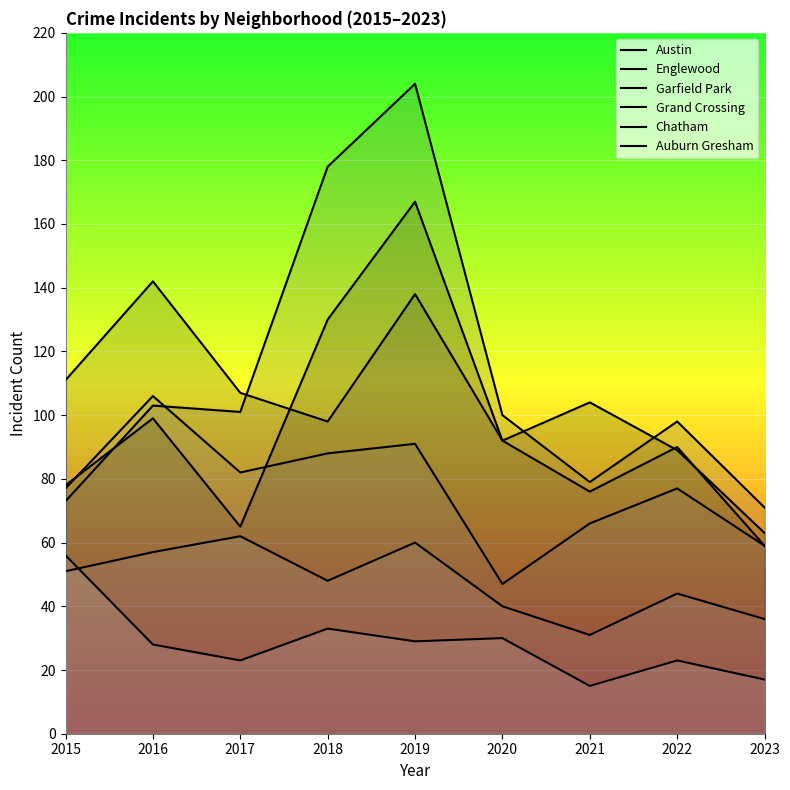

Reading left to right, list all the values displayed in this chart.

Austin: 2015=78	2016=99	2017=65	2018=130	2019=167	2020=92	2021=104	2022=89	2023=63
Englewood: 2015=111	2016=142	2017=107	2018=98	2019=138	2020=92	2021=76	2022=90	2023=59
Garfield Park: 2015=73	2016=103	2017=101	2018=178	2019=204	2020=100	2021=79	2022=98	2023=71
Grand Crossing: 2015=77	2016=106	2017=82	2018=88	2019=91	2020=47	2021=66	2022=77	2023=59
Chatham: 2015=51	2016=57	2017=62	2018=48	2019=60	2020=40	2021=31	2022=44	2023=36
Auburn Gresham: 2015=56	2016=28	2017=23	2018=33	2019=29	2020=30	2021=15	2022=23	2023=17